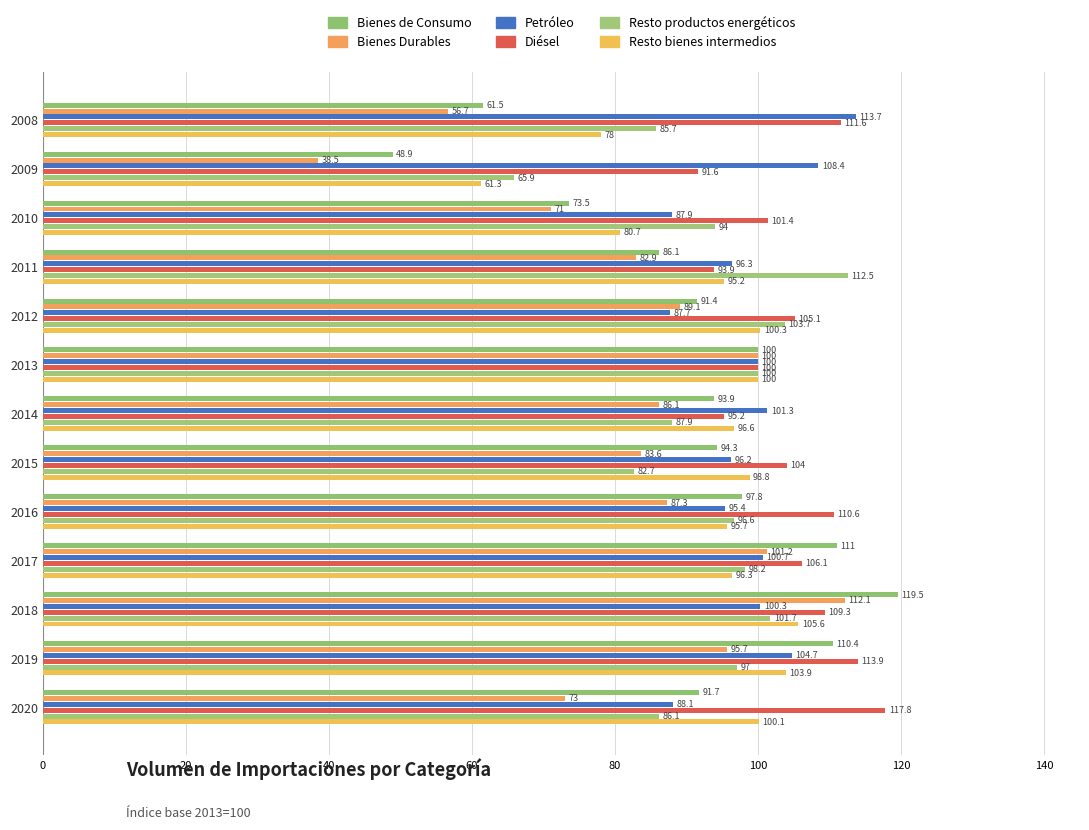

At which label does Resto productos energéticos reach its peak?

2011